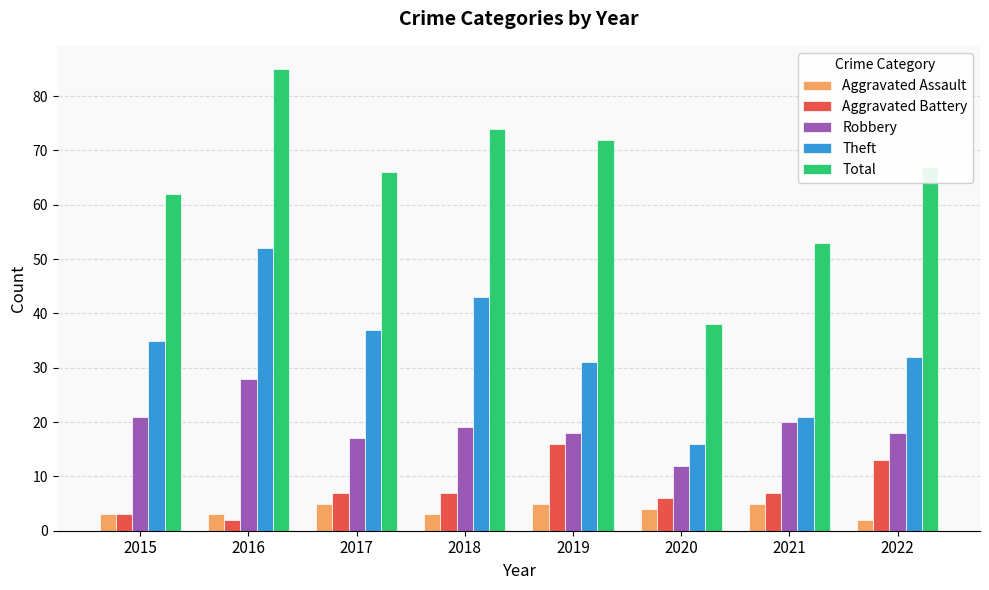

What is the value of the Robbery bar at the 3rd from the left?

17